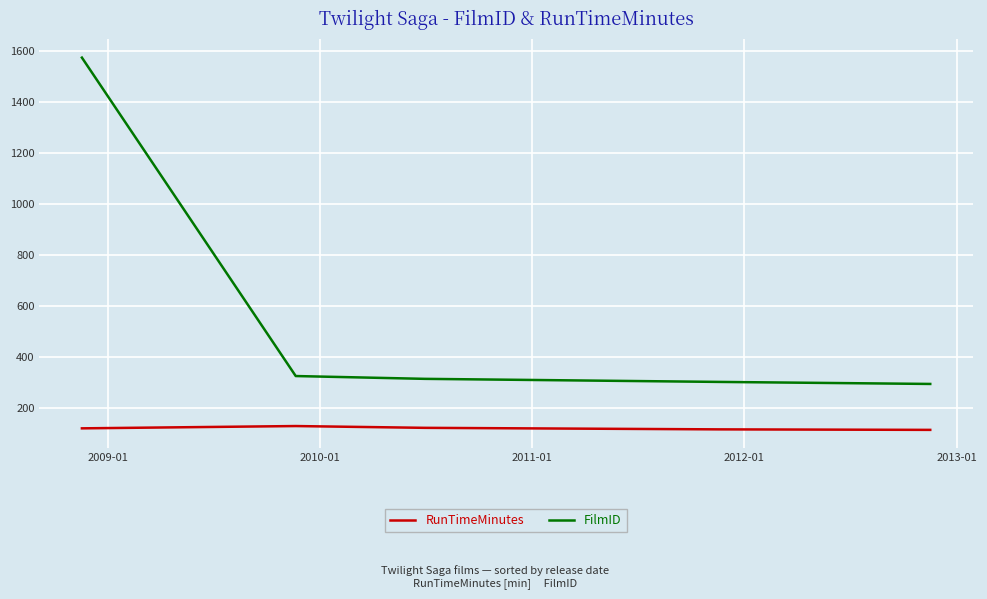

What is the maximum value for FilmID?

1574